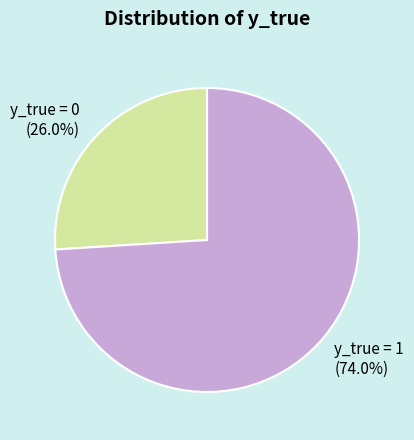

To the nearest percent, what percentage of the pie is y_true = 1?

74%